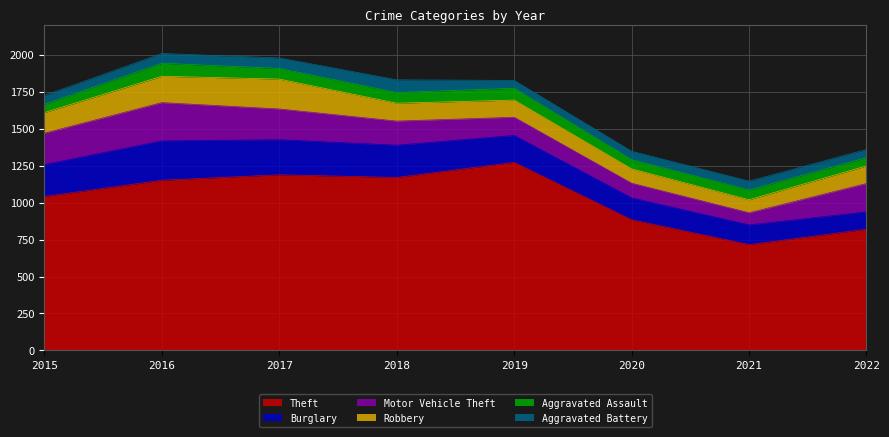

How many values in the Robbery series exceed 121?

3